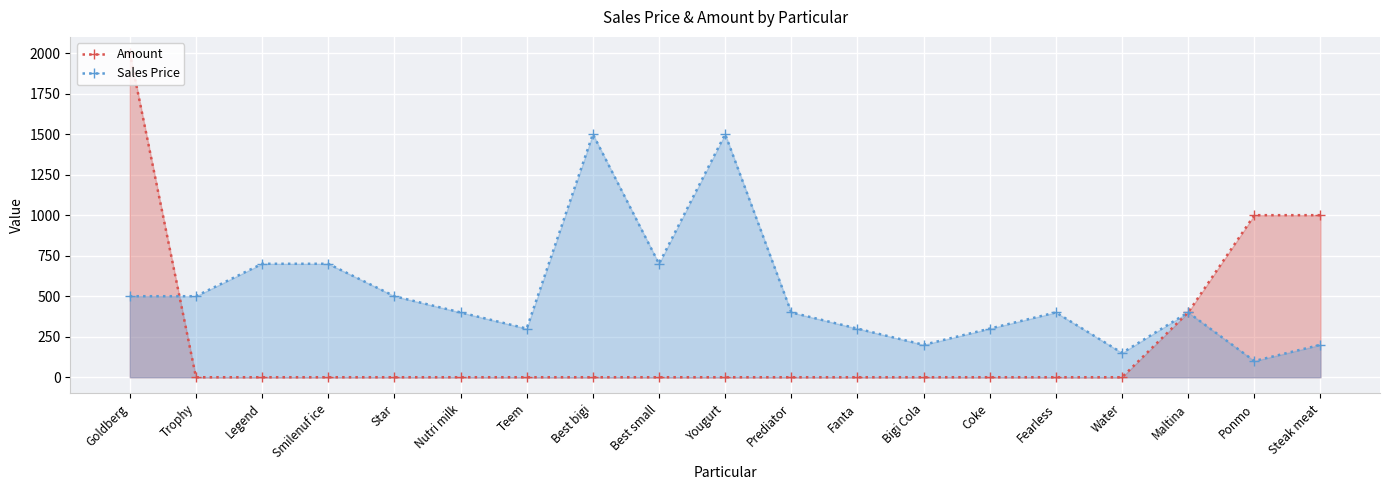

Is the value of Sales Price at Teem greater than the value of Amount at Goldberg?

No